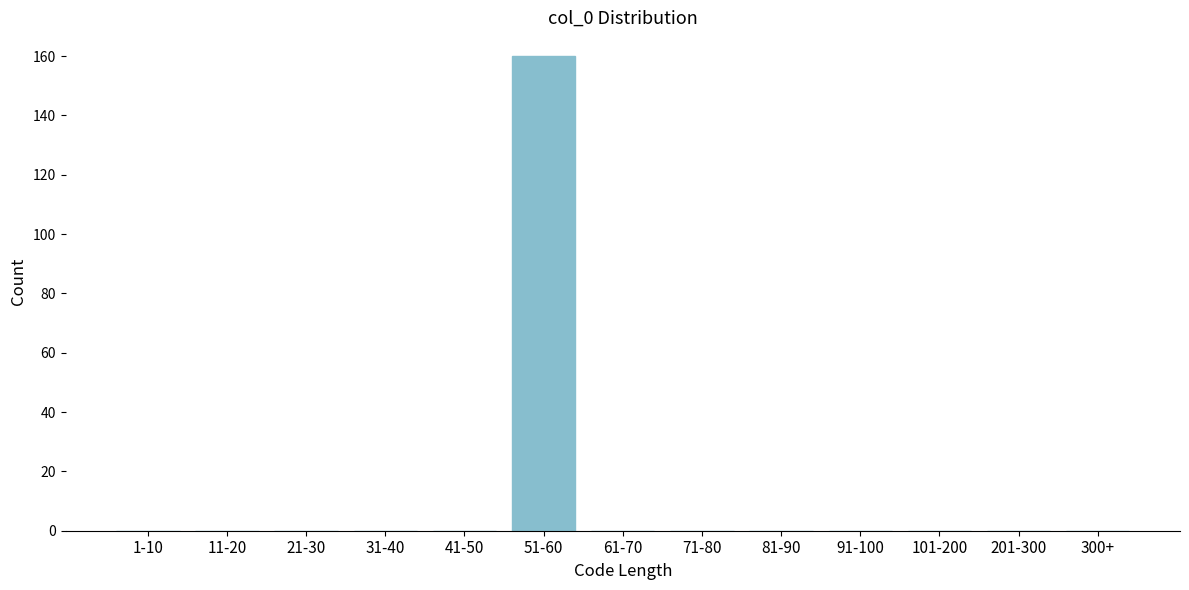

Reading right to left, what are all the values shown in this chart?

300+=0	201-300=0	101-200=0	91-100=0	81-90=0	71-80=0	61-70=0	51-60=160	41-50=0	31-40=0	21-30=0	11-20=0	1-10=0